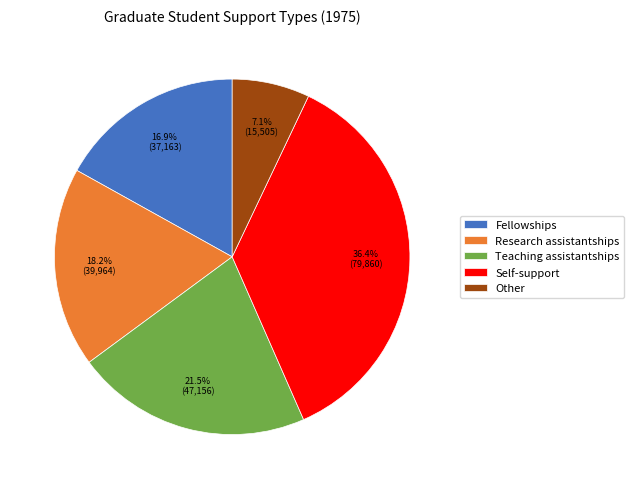

What percentage do Fellowships and Other together represent?

24.0%